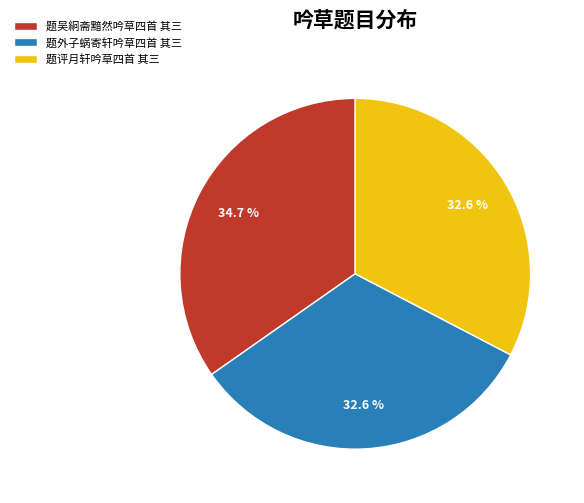

True or false: 题吴絅斋黯然吟草四首 其三 accounts for 29% of the total.

False